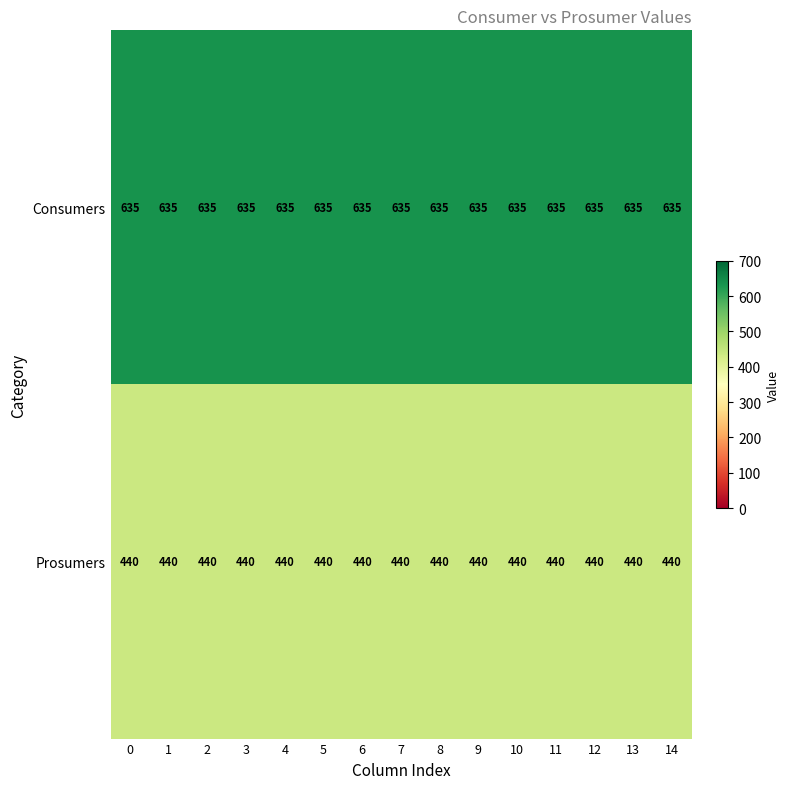

What is the greatest value displayed?

635